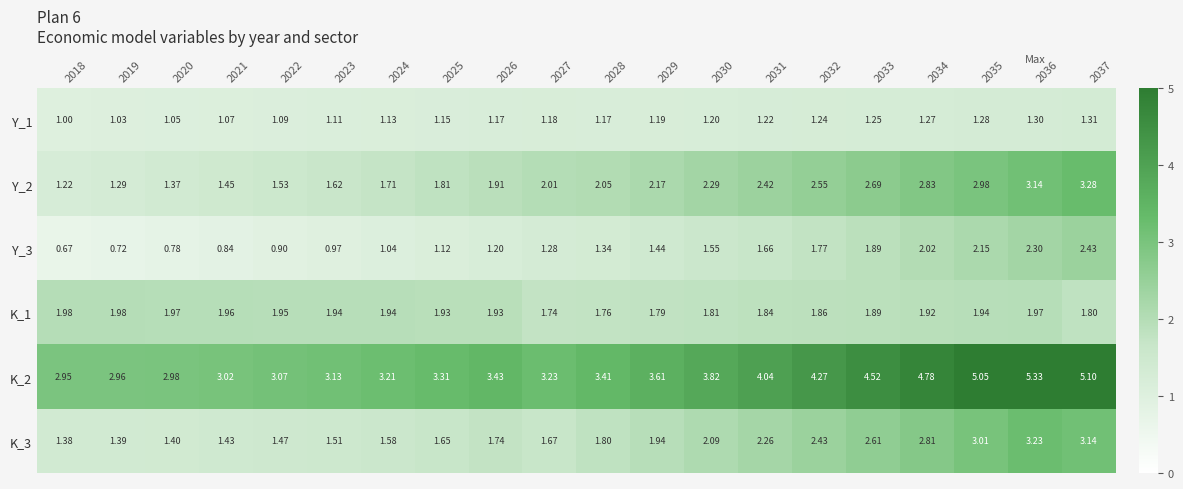

Is the value of Y_2 at 2028 greater than the value of Y_1 at 2028?

Yes